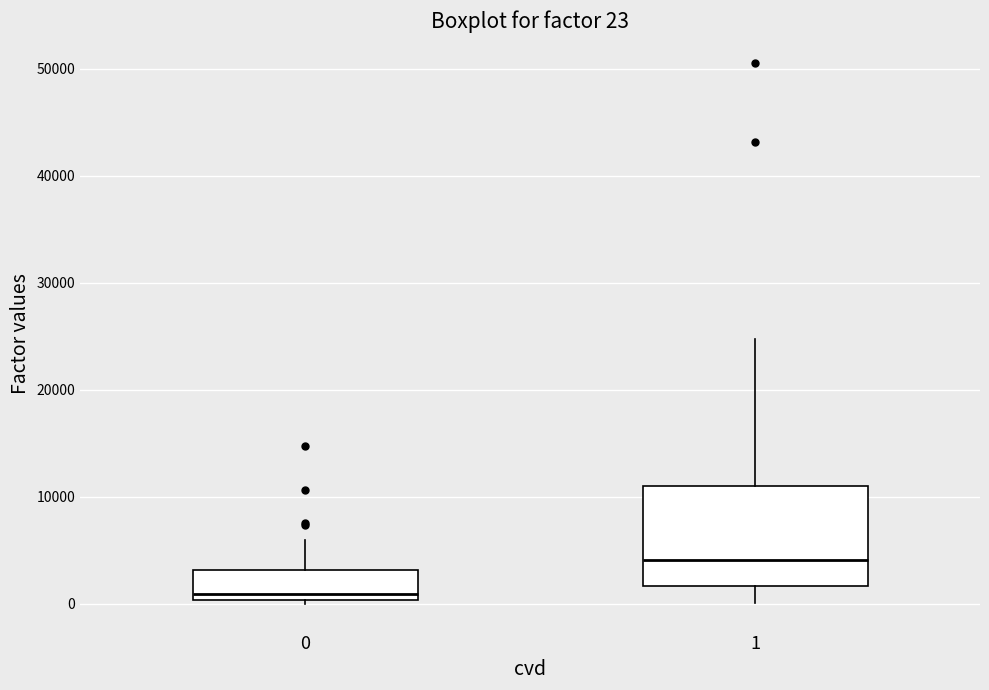

Which box has the lowest median line?

0